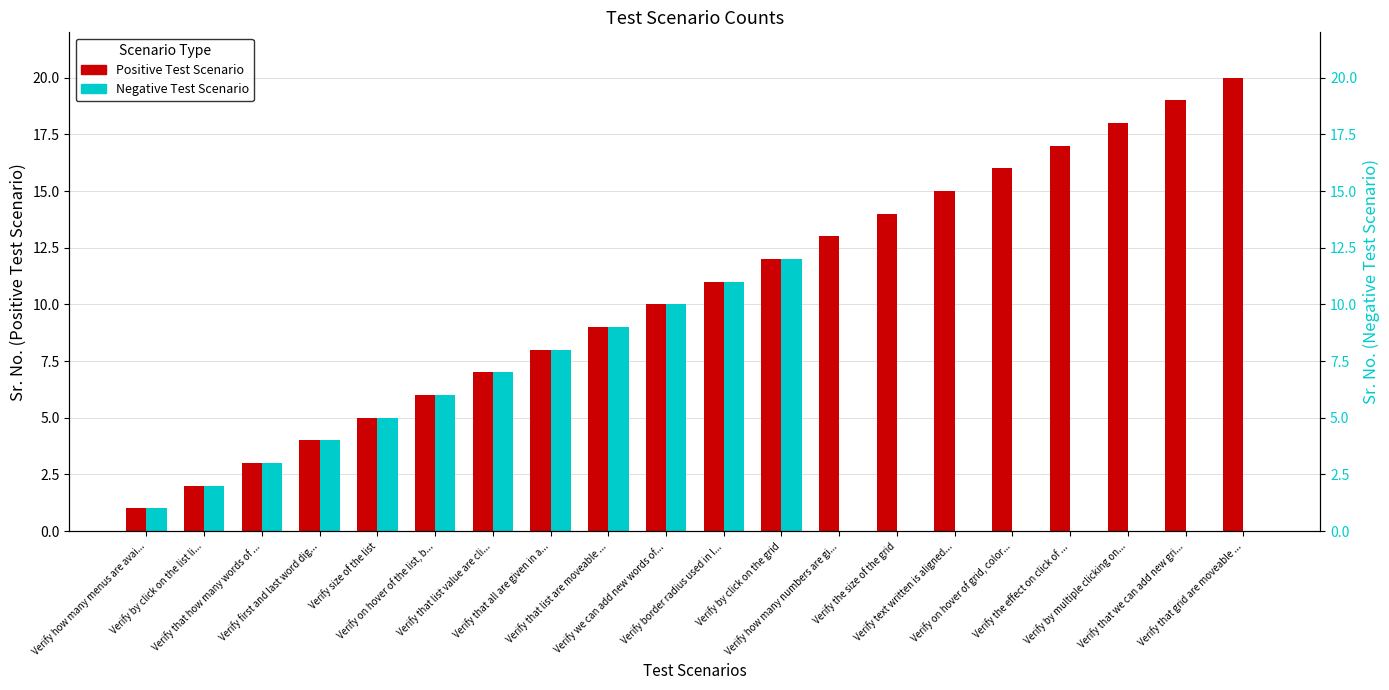

Reading left to right, extract all data points from this chart.

Positive Test Scenario: 1	2	3	4	5	6	7	8	9	10	11	12	13	14	15	16	17	18	19	20
Negative Test Scenario: 1	2	3	4	5	6	7	8	9	10	11	12	0	0	0	0	0	0	0	0